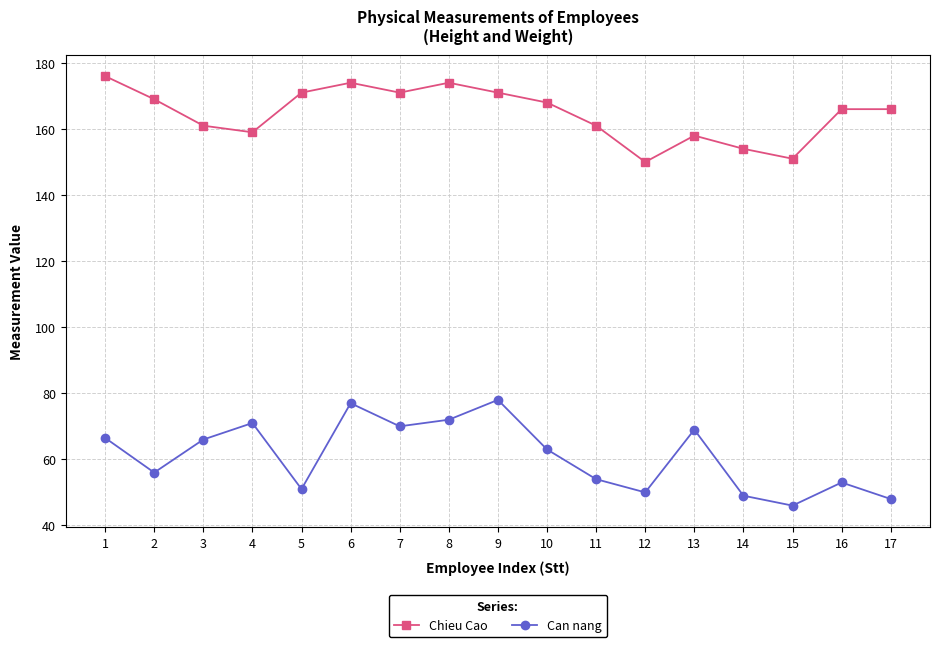

What are all the series names shown in the legend?

Chieu Cao, Can nang